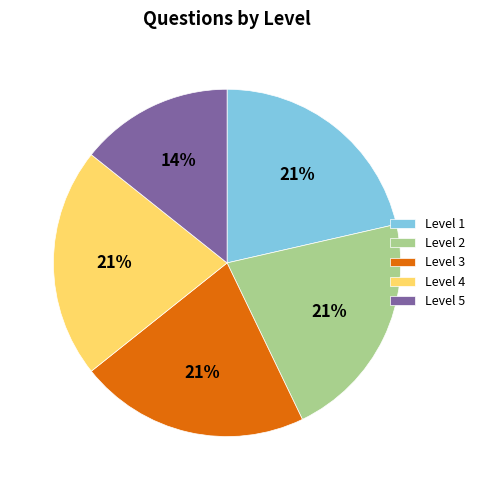

The Level 3 slice represents 29% of the pie. True or false?

False